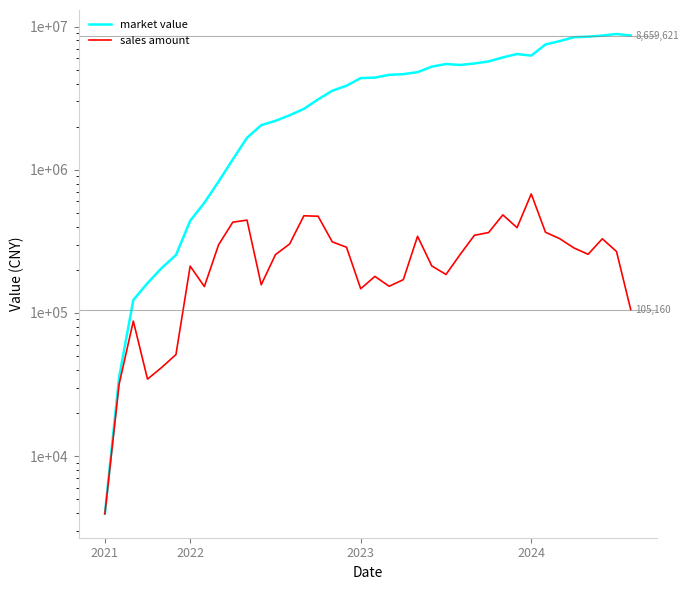

Which series has the widest spread of values?

market value